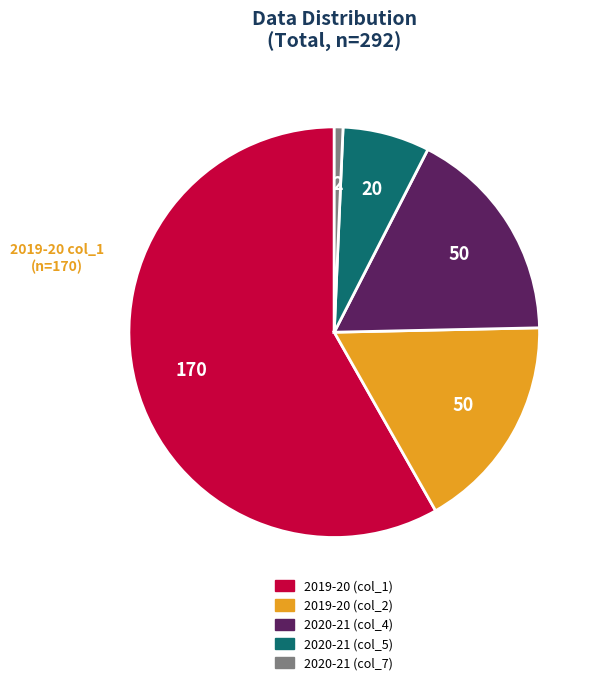

Does any single category account for the majority?

Yes